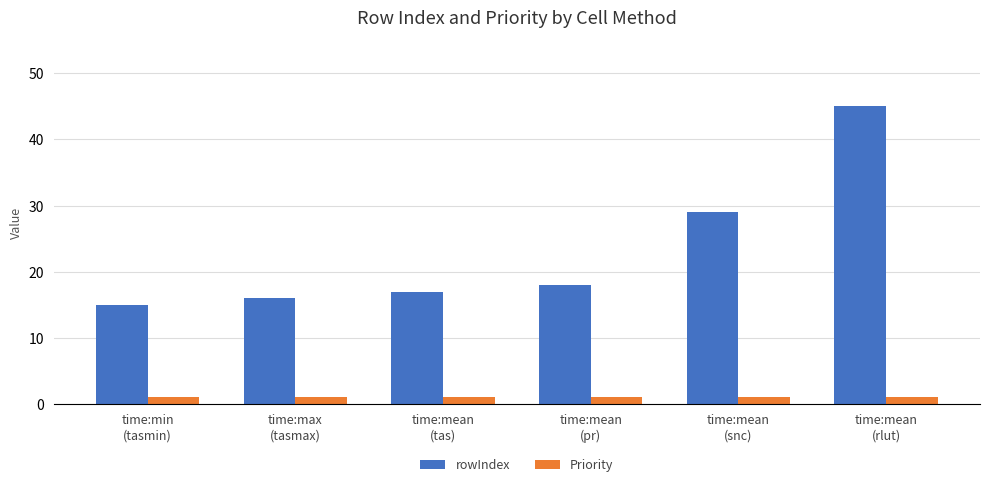

Read the rowIndex value at time:max
(tasmax).

16